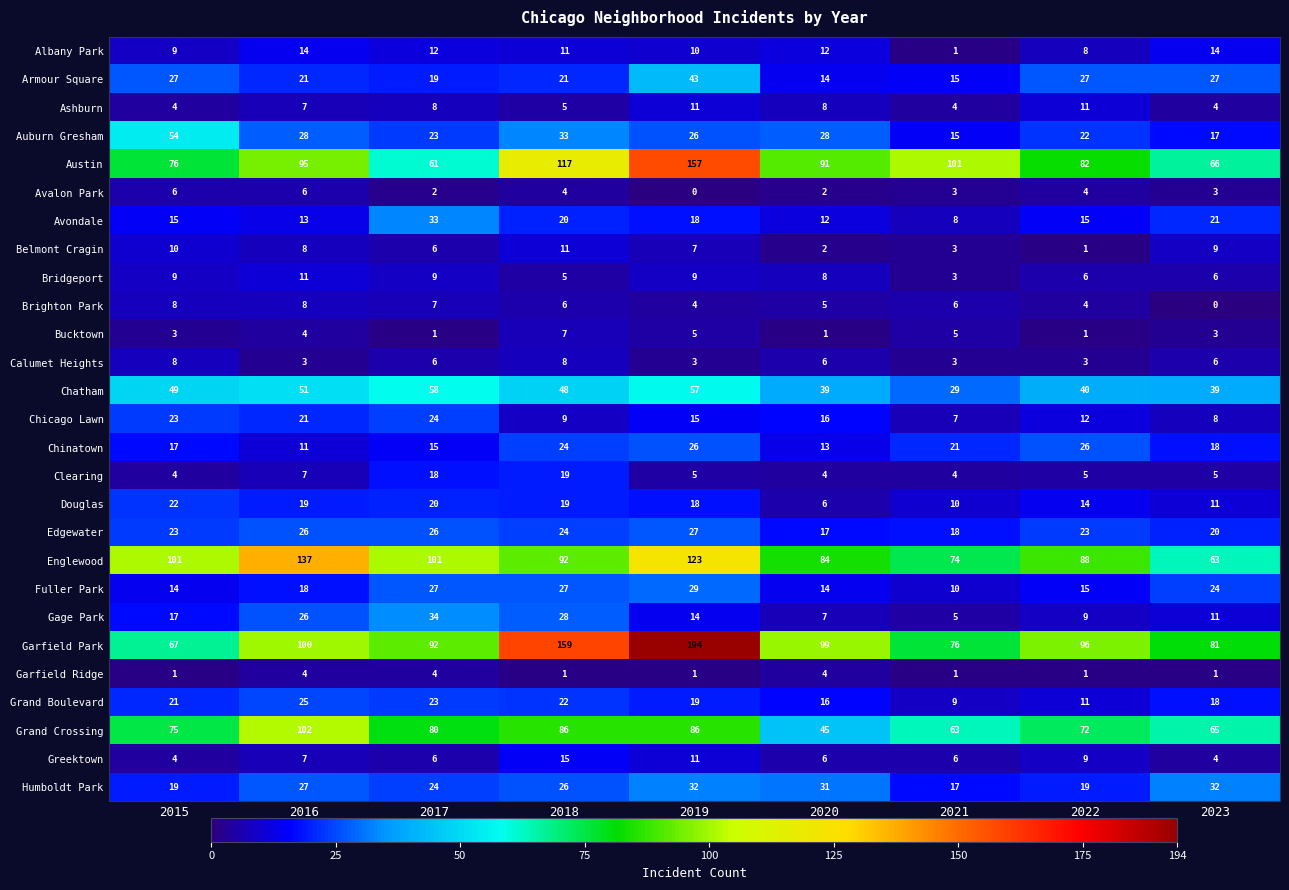

How many distinct data groups are displayed?

27